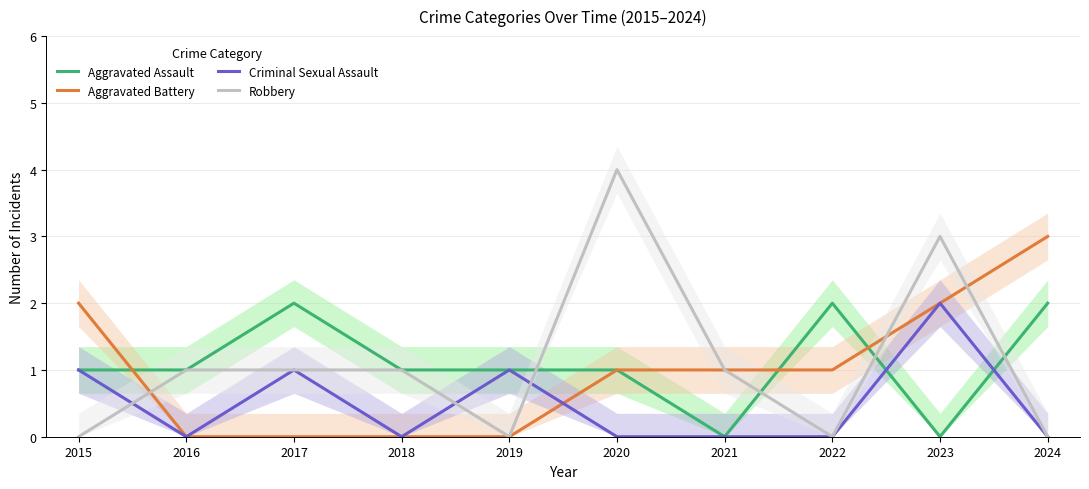

Rank the series by their maximum value, from lowest to highest.

Aggravated Assault, Criminal Sexual Assault, Aggravated Battery, Robbery